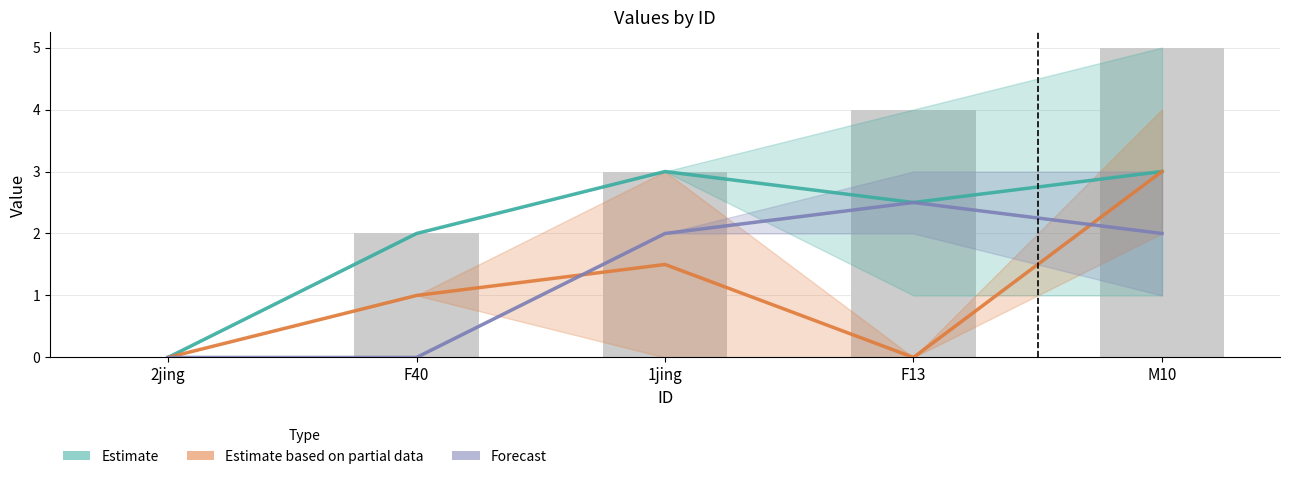

At which category is the sum across all series the highest?

M10